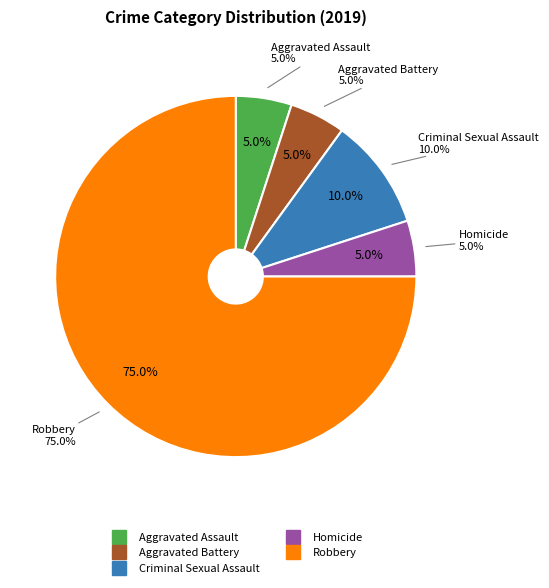

To the nearest percent, what portion does Criminal Sexual Assault represent?

10%